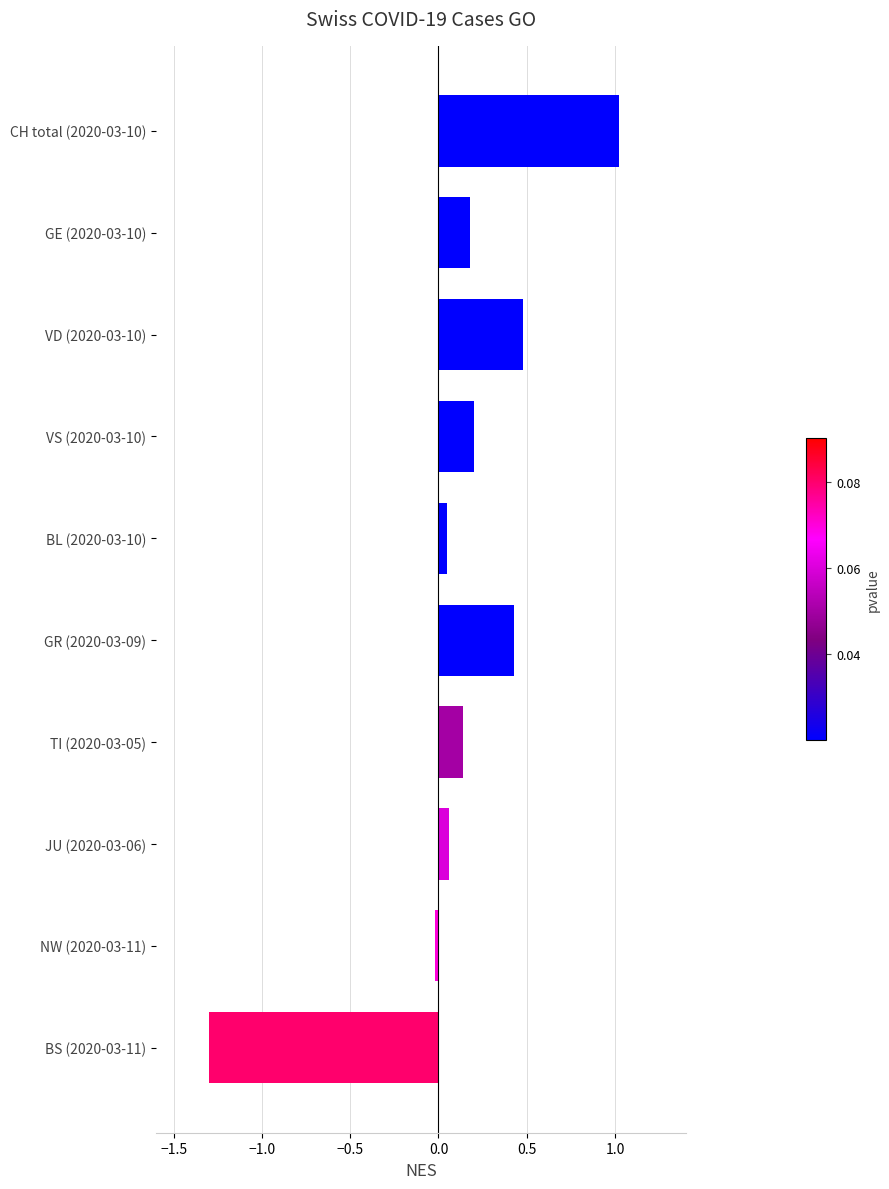

How many positive values are there?

8